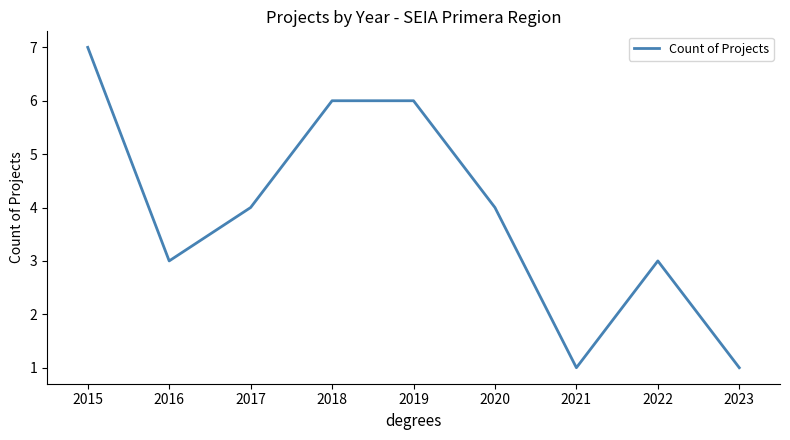

Reading left to right, list all the values displayed in this chart.

2015=7	2016=3	2017=4	2018=6	2019=6	2020=4	2021=1	2022=3	2023=1